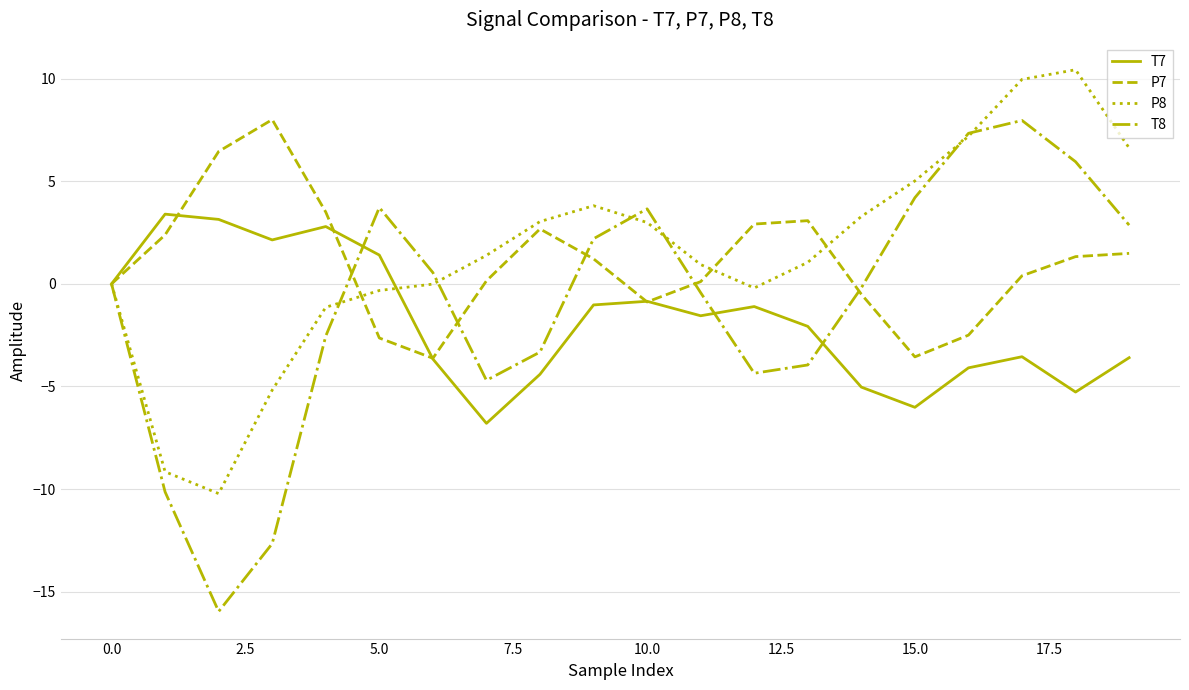

What is the minimum value for T8?

-16.0